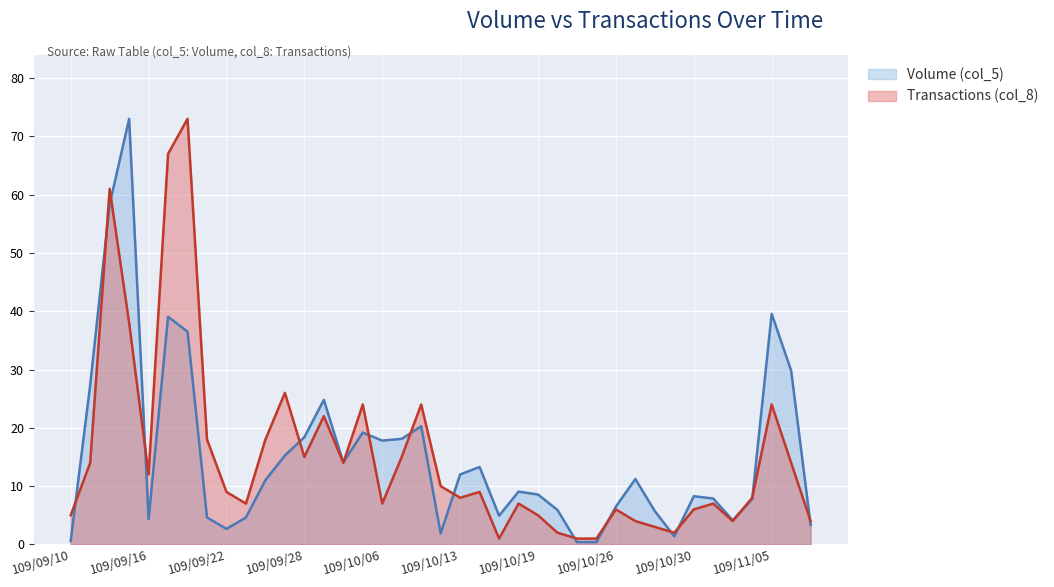

At how many categories does at least one series exceed 32?

5